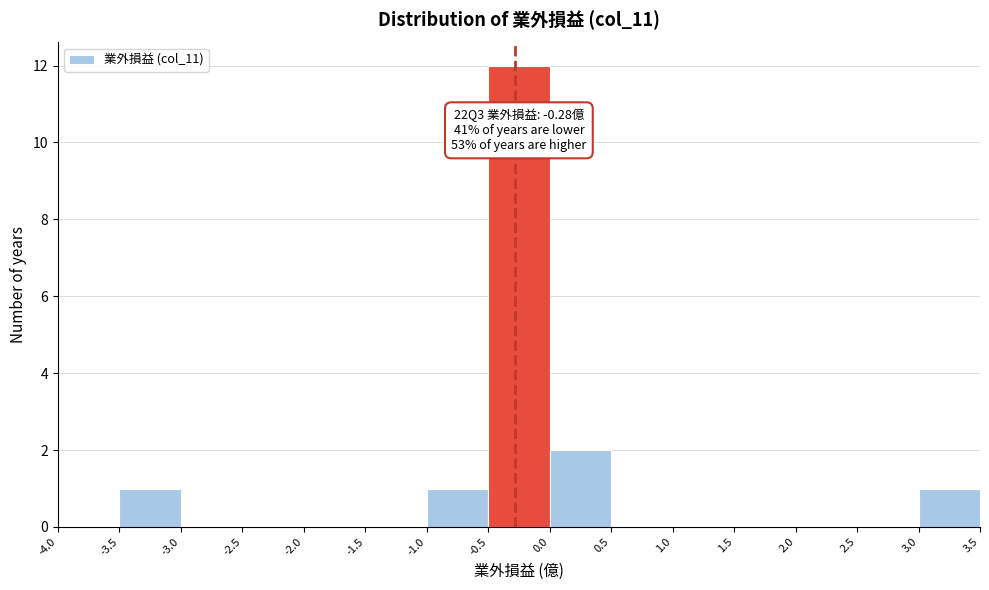

Over which range of the x-axis is the bar tallest?

-0.5 to 0.0